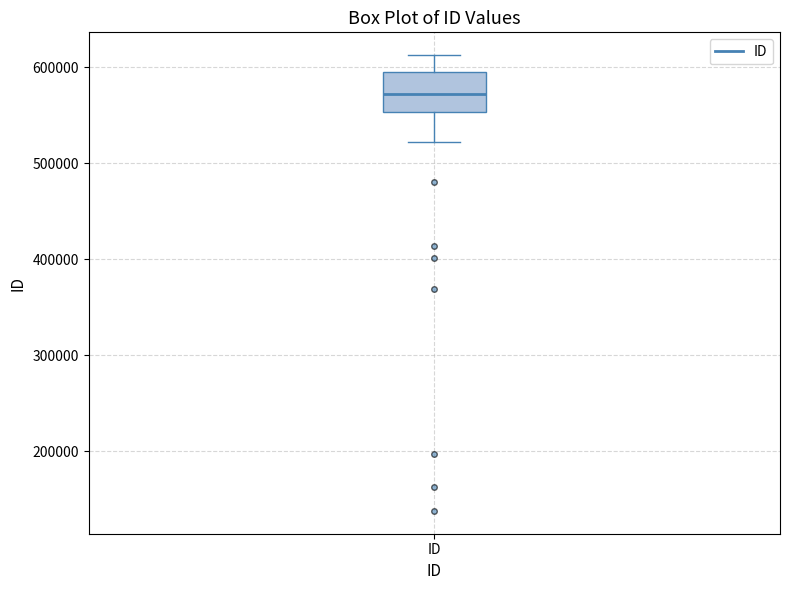

Where is the lower edge of the box for ID on the y-axis? The values are not printed on the chart, so give them approximately, as read against the axis.

550000